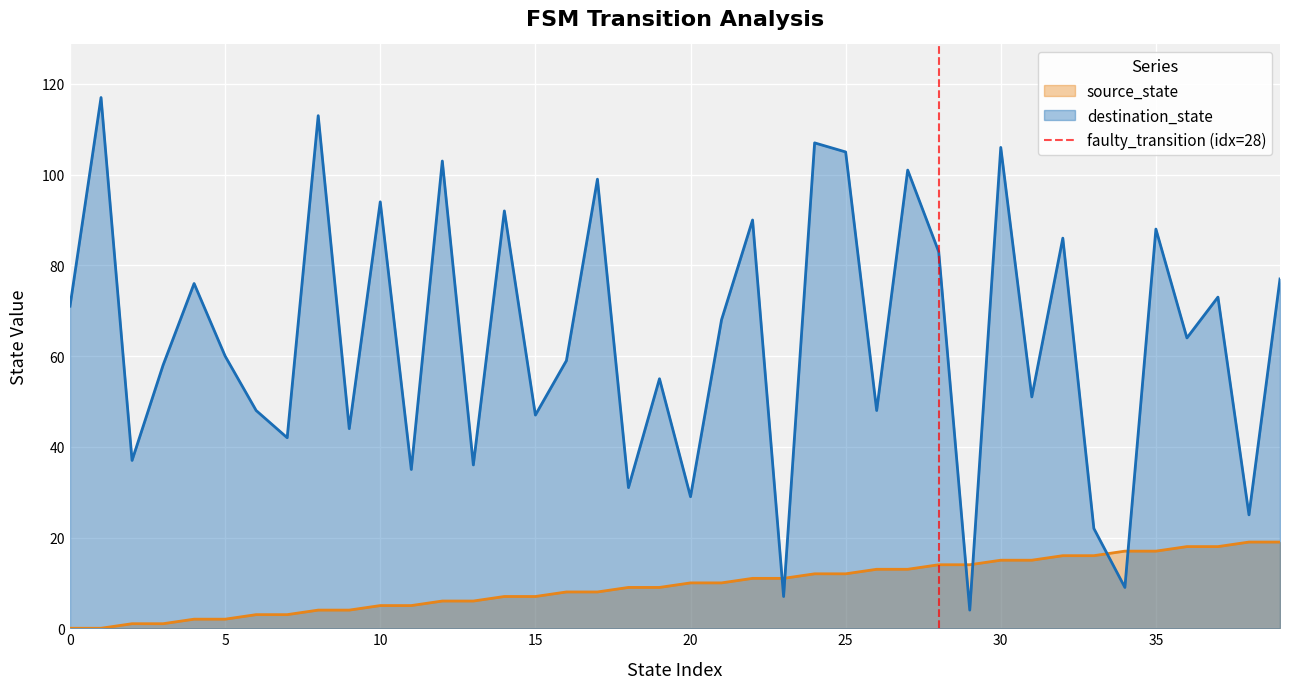

How many values are between 0 and 1?

2